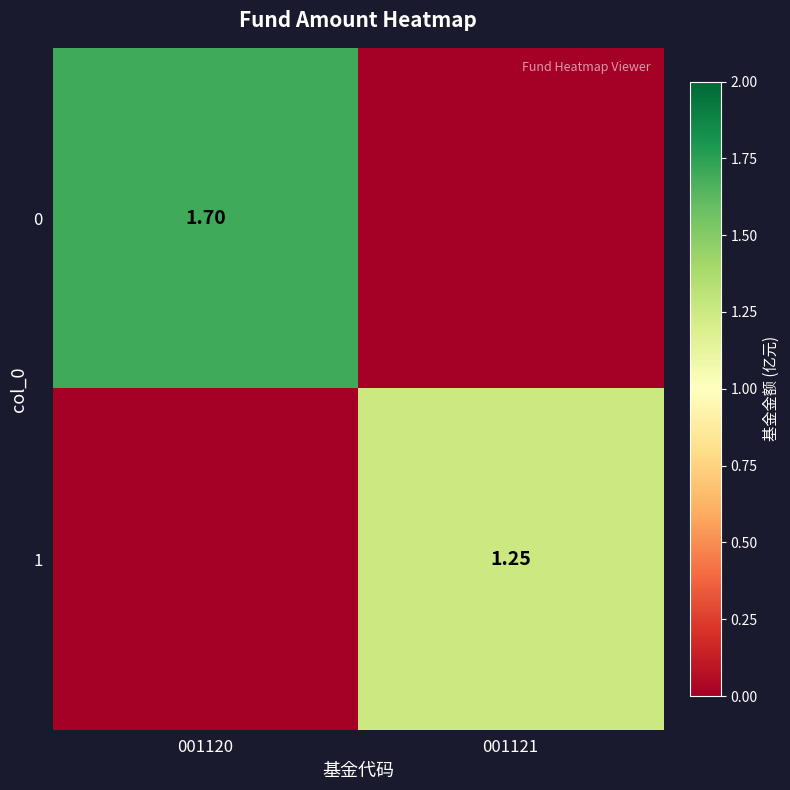

Is the value of 1 at 001121 greater than the value of 0 at 001120?

No